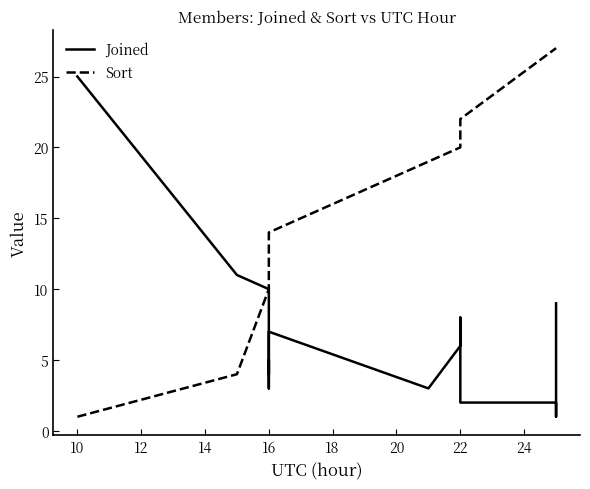

List the series in order of their peak value, lowest first.

Joined, Sort